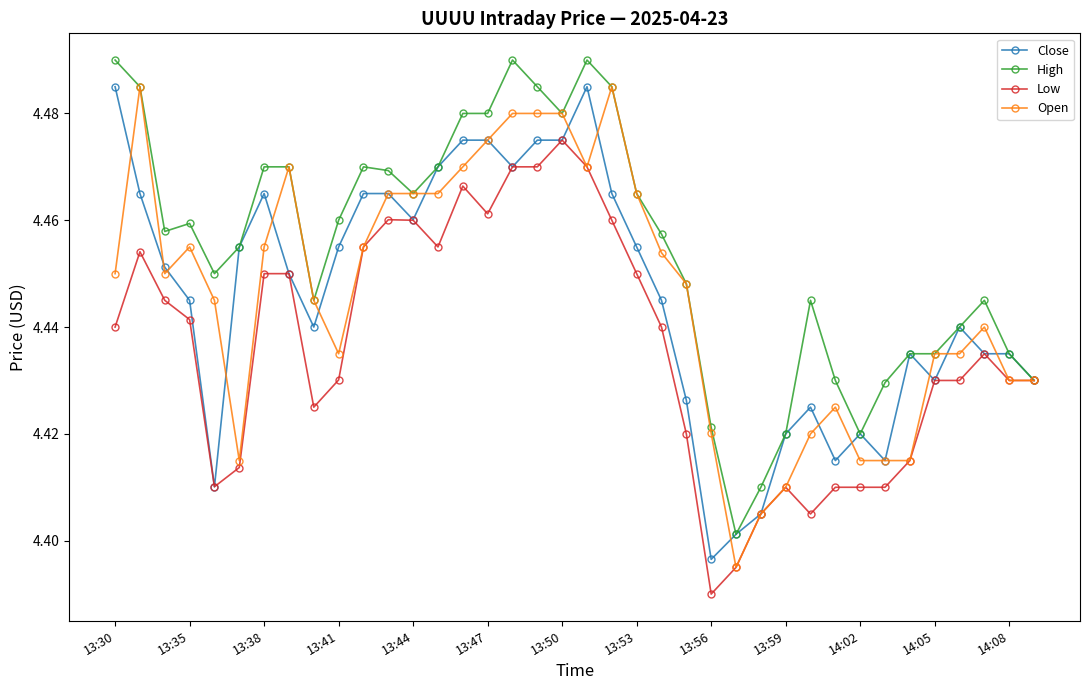

Which series has the largest total across all categories?

High